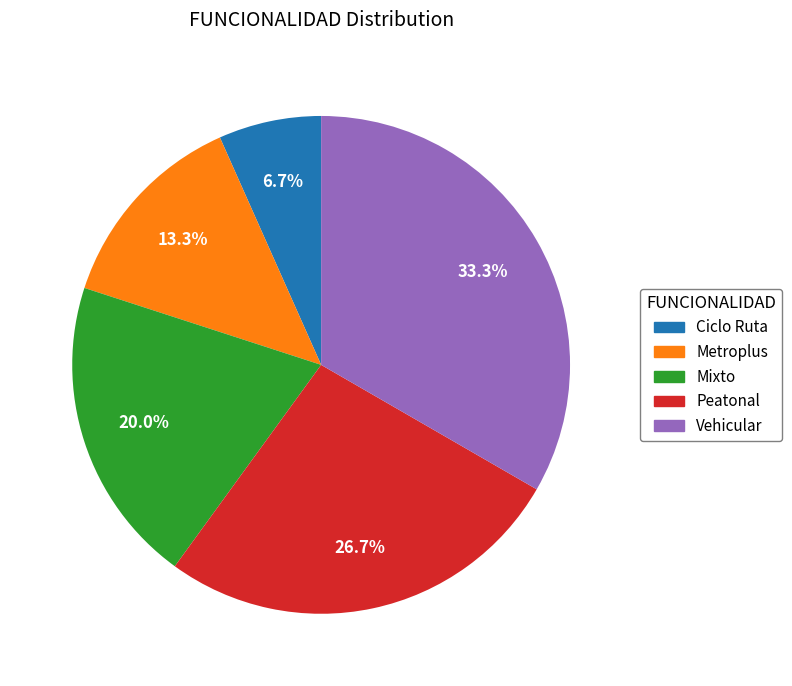

How many slices are in this pie chart?

5